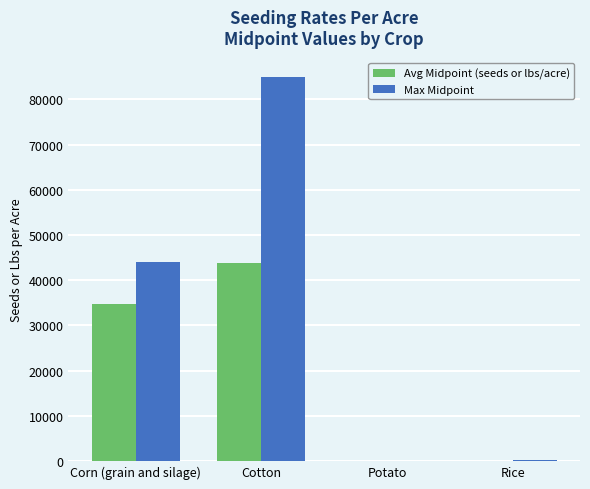

Between Corn (grain and silage) and Cotton, which series saw the biggest shift?

Max Midpoint